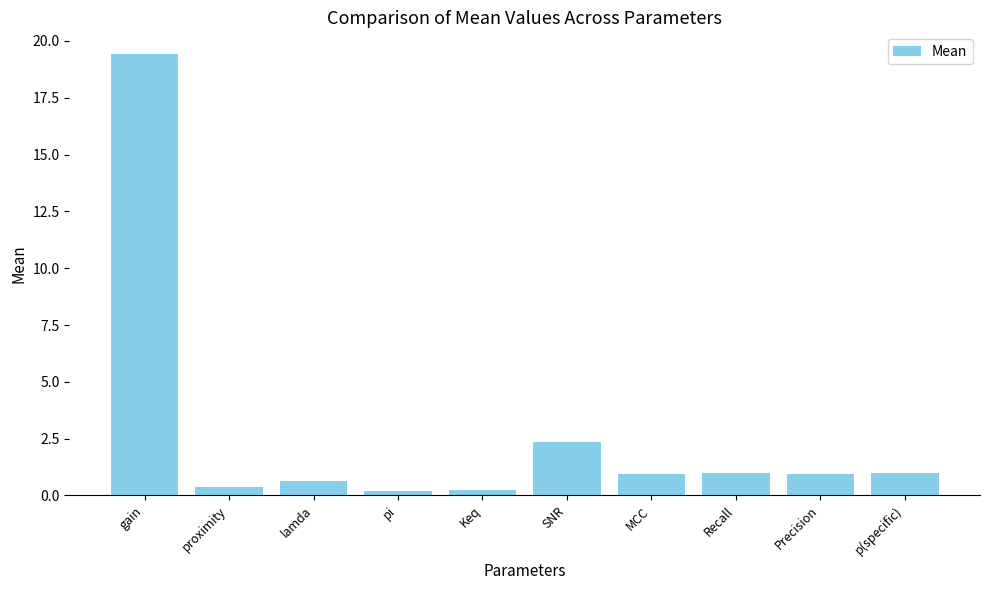

What is the value of the 3rd bar from the left?

0.6